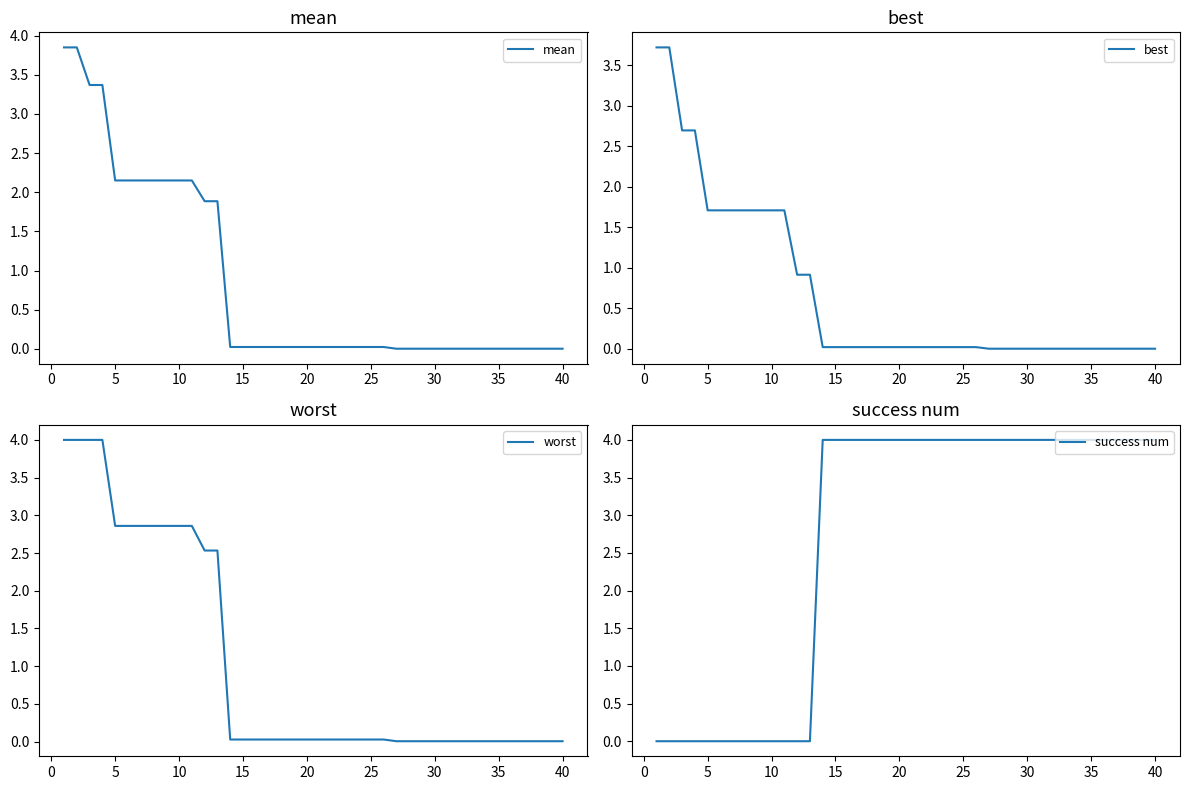

What is the average value of the worst series?

1.0